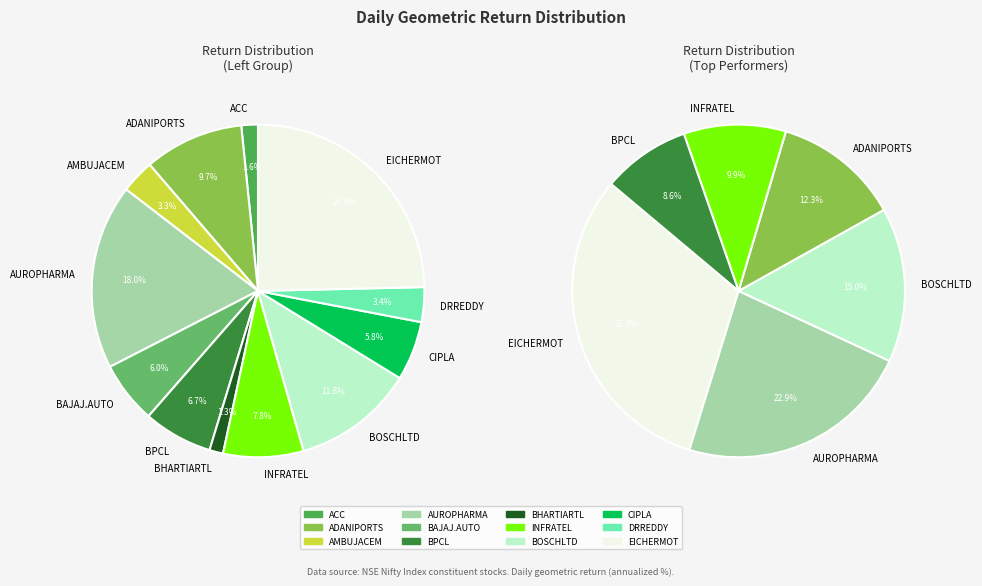

Rank the categories by value from highest to lowest.

EICHERMOT, AUROPHARMA, BOSCHLTD, ADANIPORTS, INFRATEL, BPCL, BAJAJ.AUTO, CIPLA, DRREDDY, AMBUJACEM, ACC, BHARTIARTL